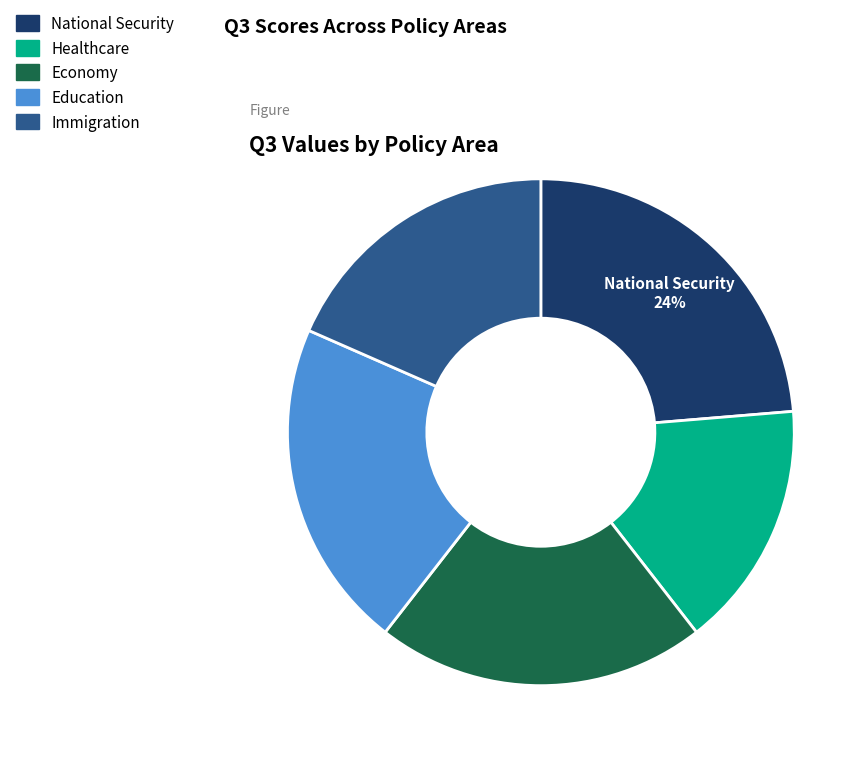

Does National Security represent more than half of the total?

No